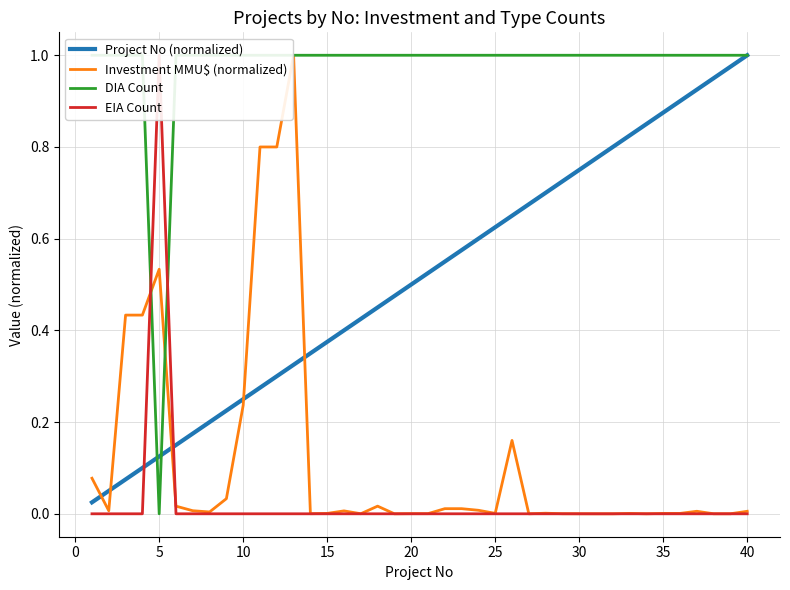

How many interior local peaks does the Investment MMU$ (normalized) series have?

8